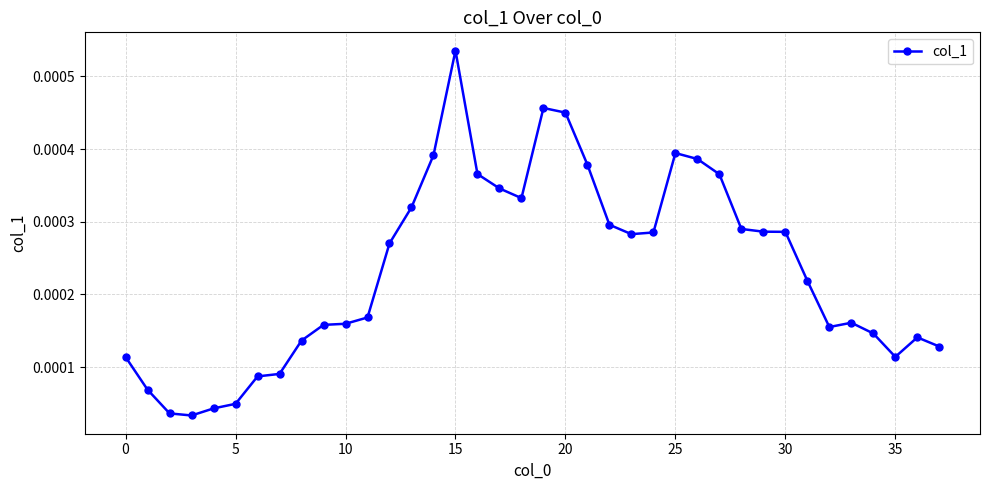

Which label corresponds to the largest value in the chart?

15